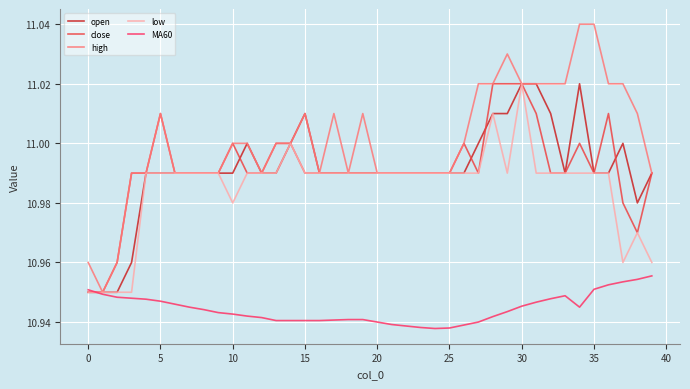

Which series has the widest spread of values?

high